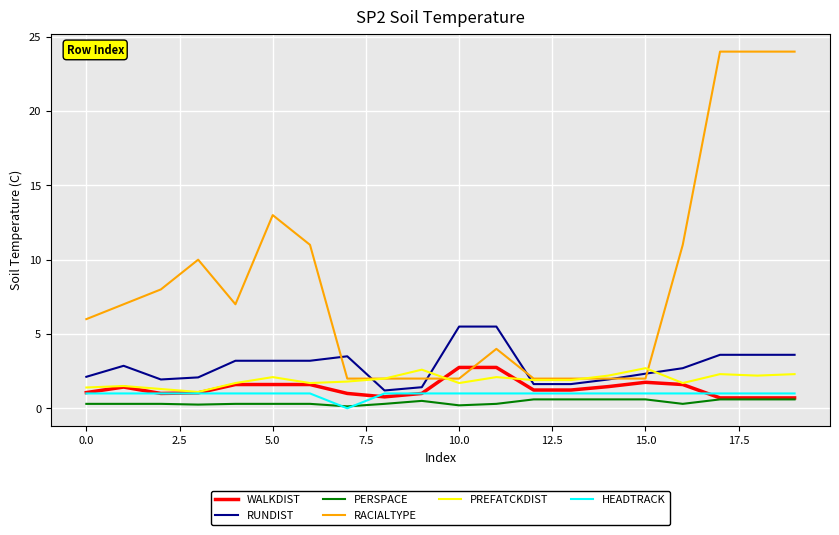

Which series has the largest total across all categories?

RACIALTYPE